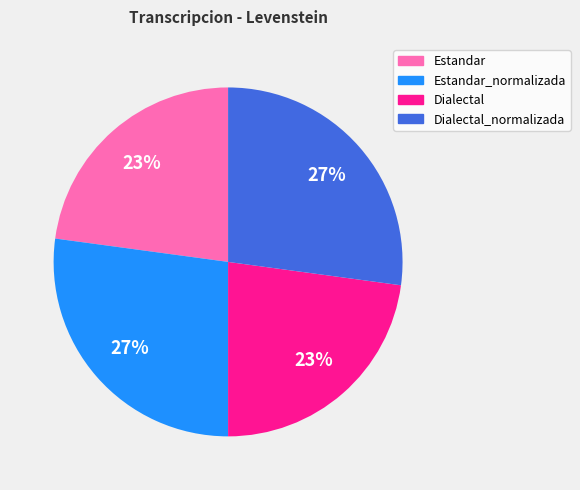

Is there a majority slice in this chart?

No